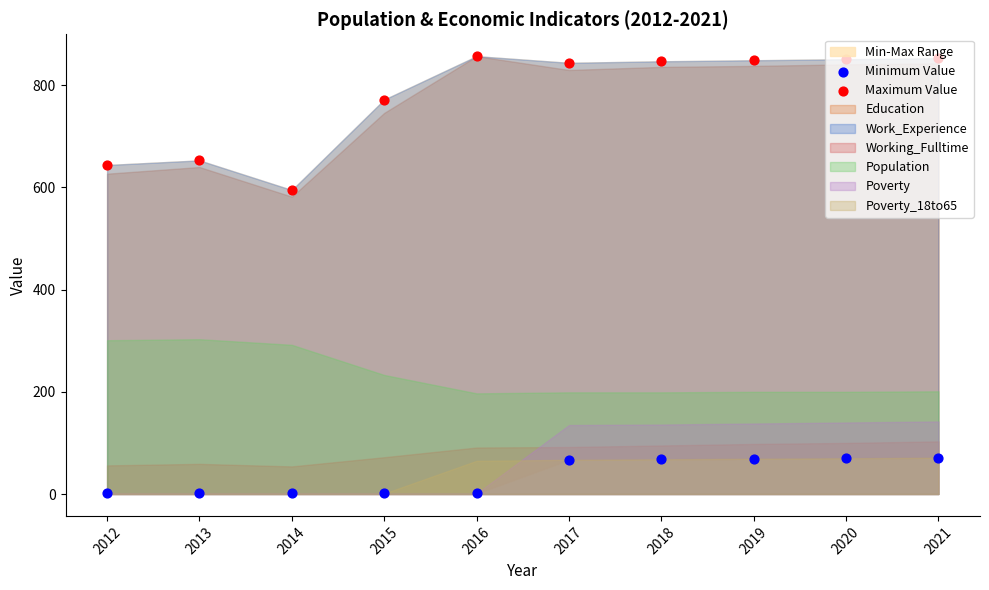

What is the total value across all series at 2016?

858